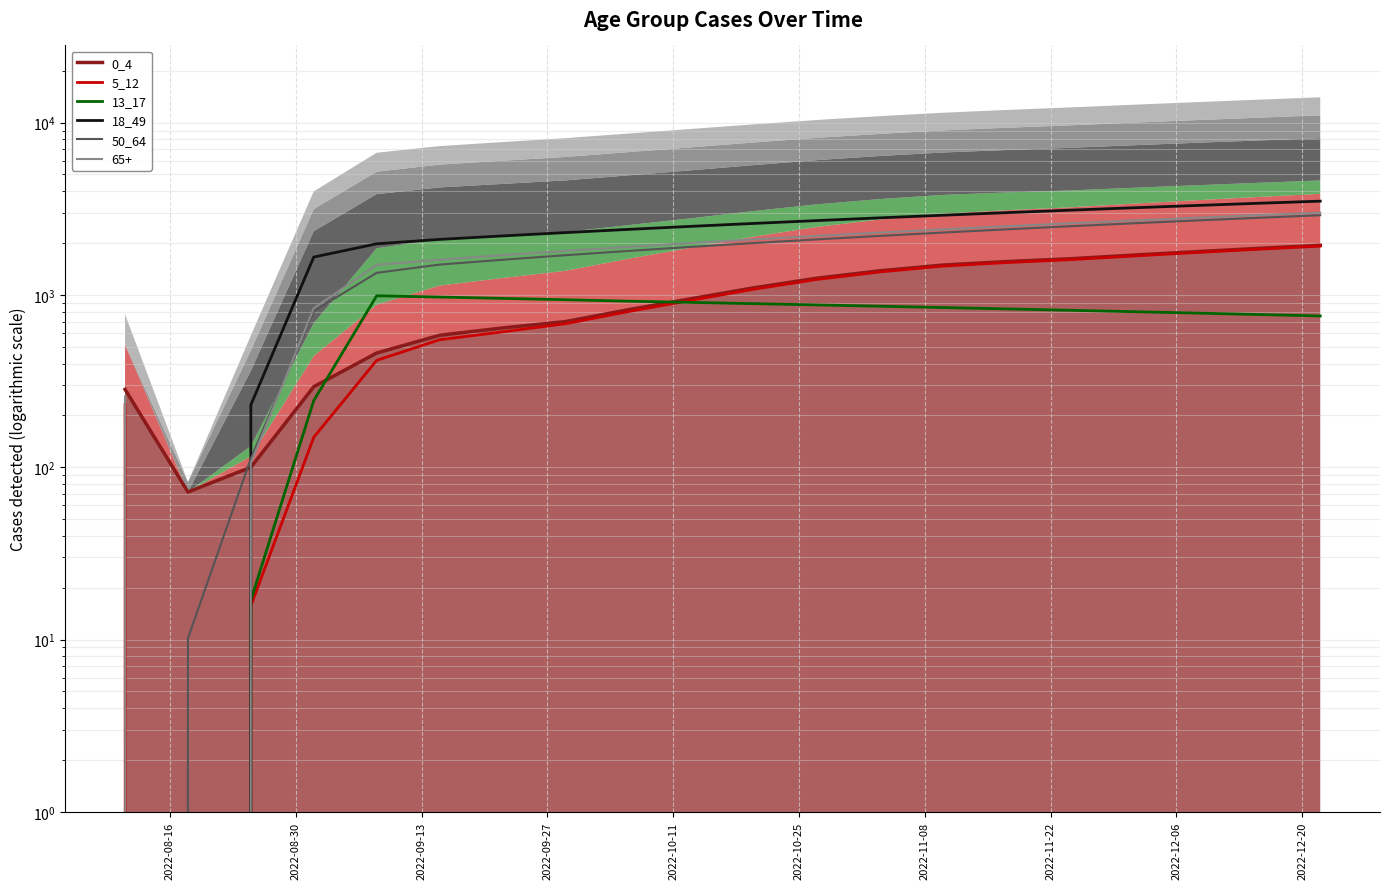

The value of 13_17 at 2022-10-25 is 532.6. True or false?

False